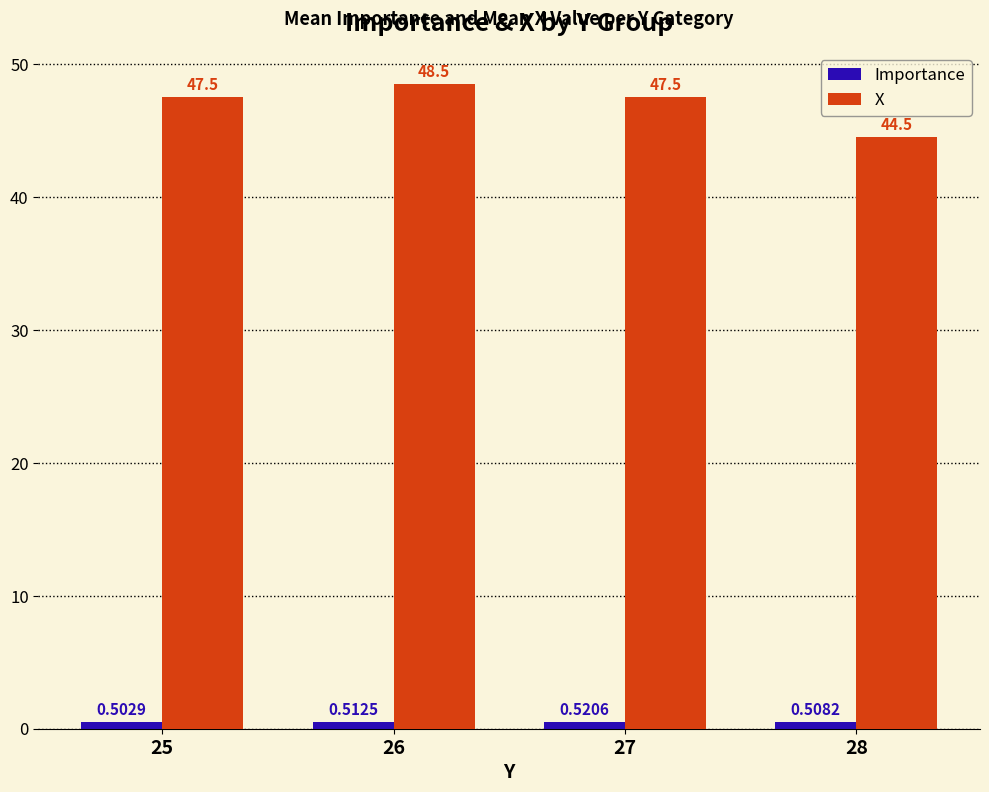

List the series in order of their peak value, lowest first.

Importance, X